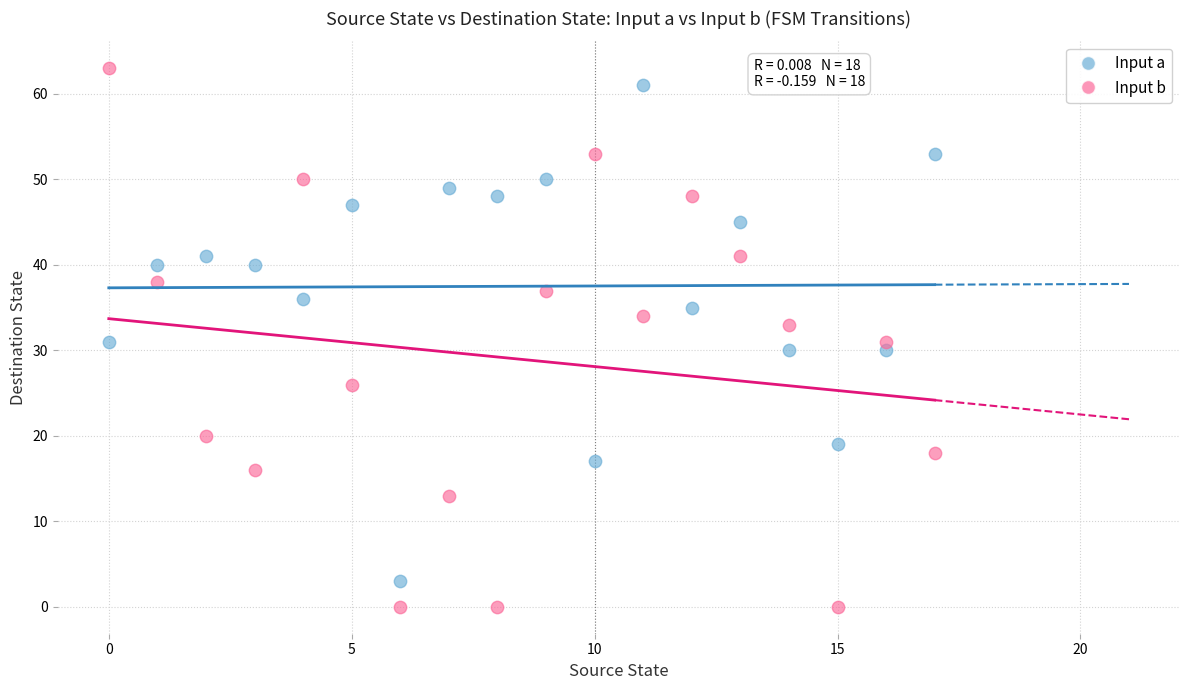

Which series contains the lowest Y value?

Input b